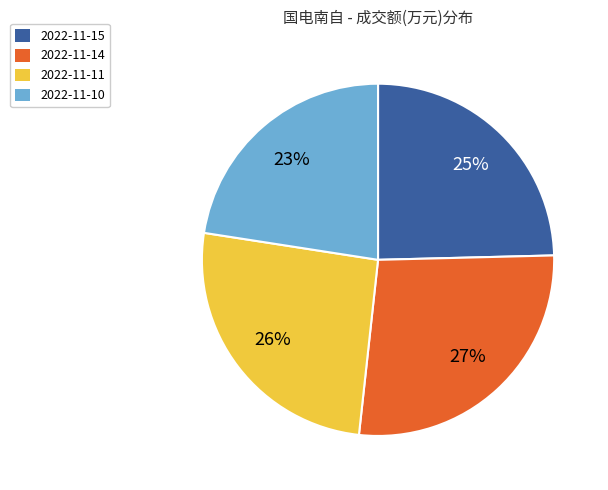

Is 2022-11-14 the majority of the pie?

No